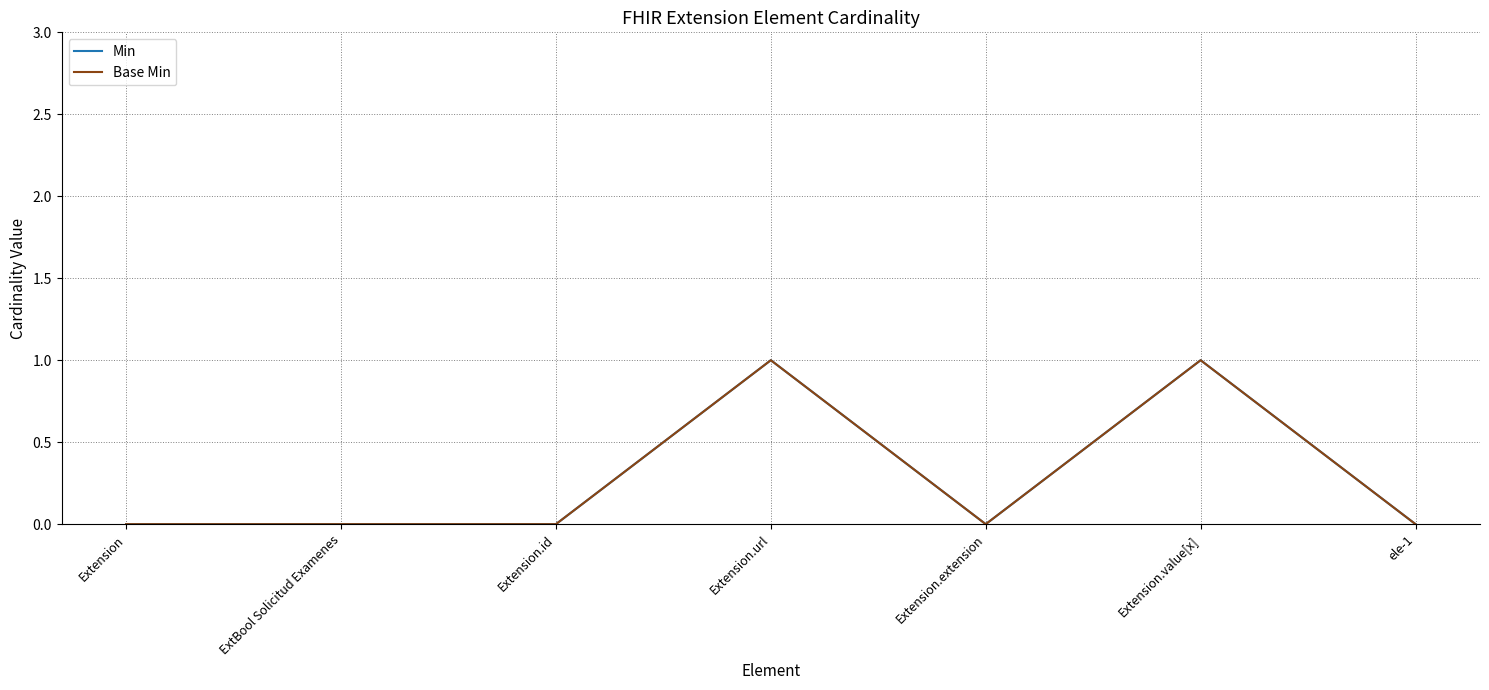

What is the sum of all Base Min values?

2